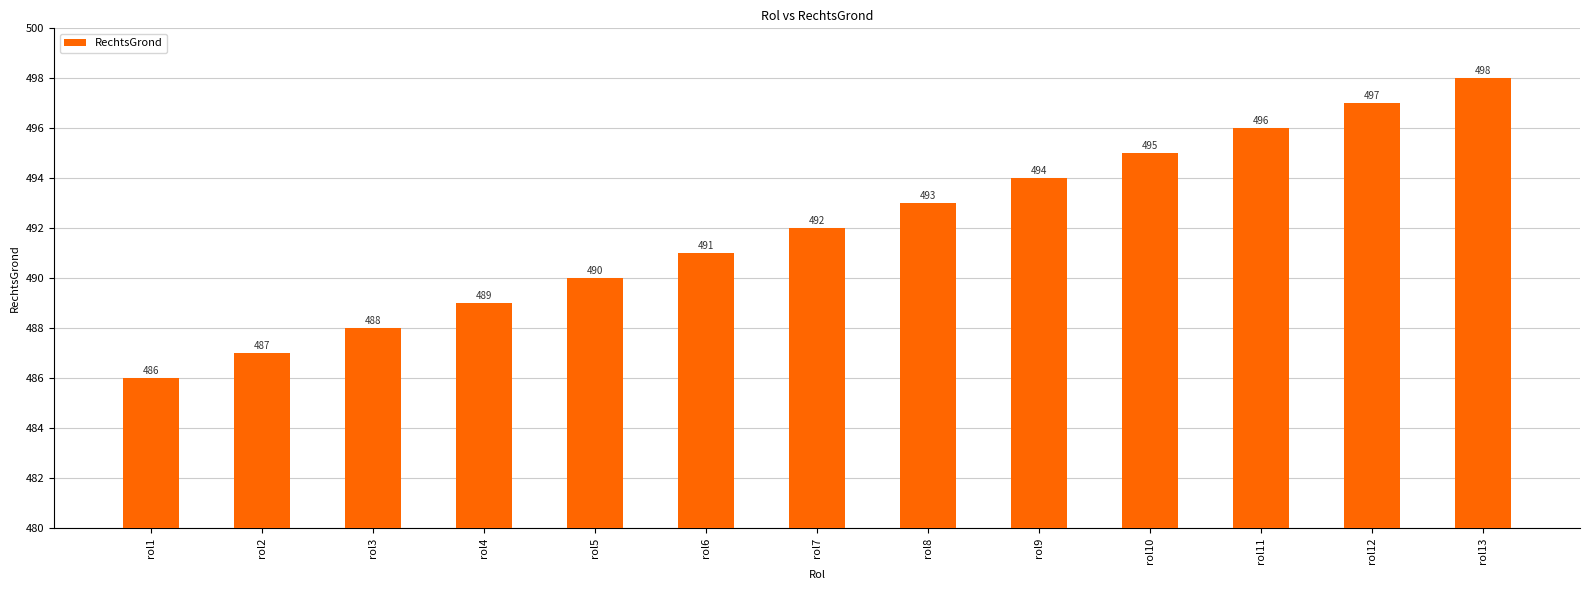

What is the approximate value at rol7?

492